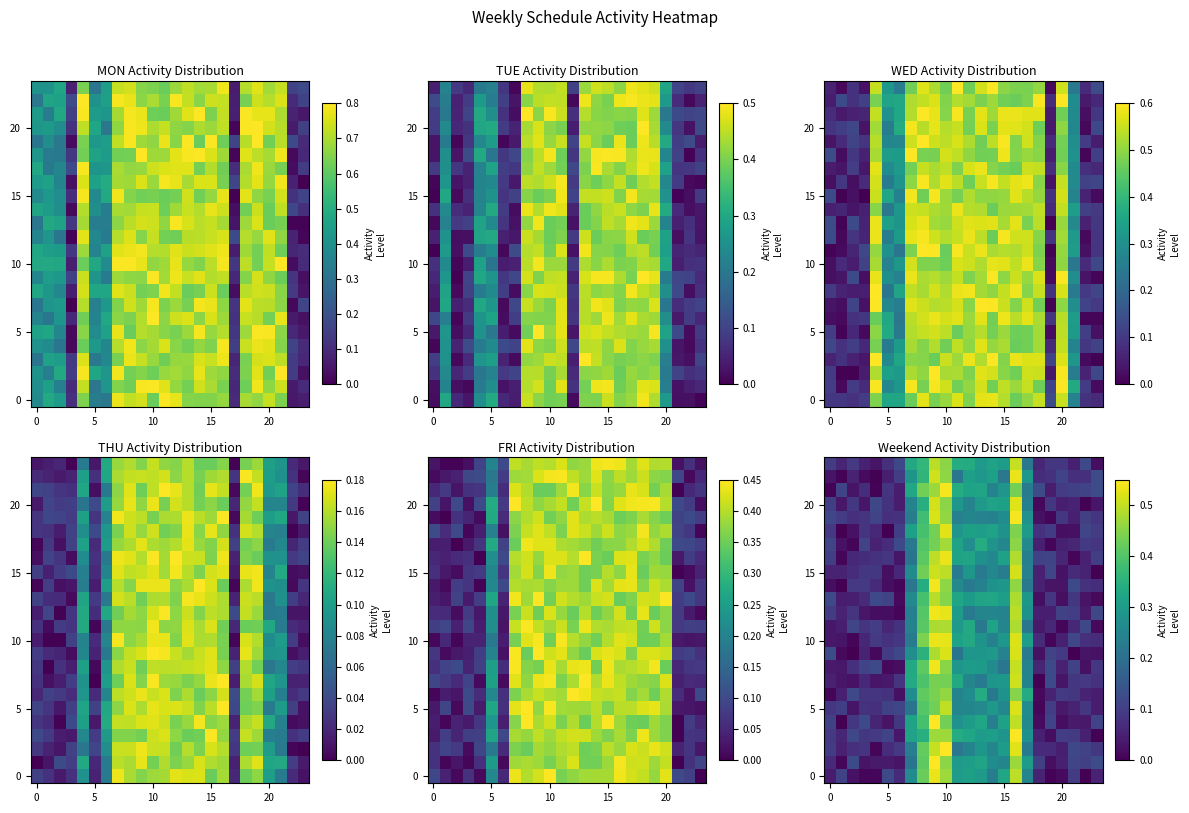

What is the maximum value for 15?

0.5